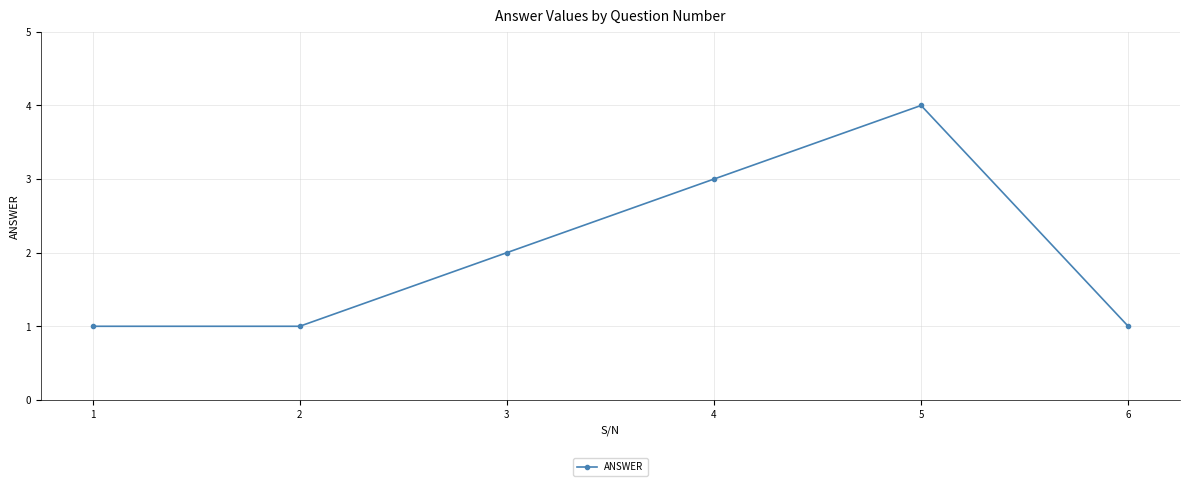

What is the change in value from 3 to 4?

+1